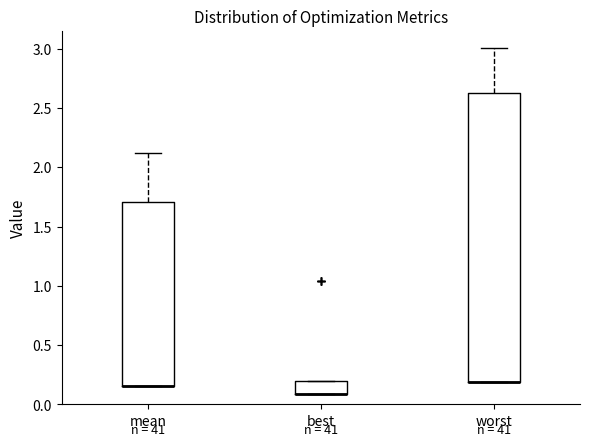

Reading left to right, transcribe this box plot: for each box, give where its median line is, the range the box spans, and where its two whiskers end, as read against the y-axis. The values are not printed on the chart, so give them approximately, as read against the axis.

mean: median 0.15 (drawn on the box's lower edge), box 0.15 to 1.70, whiskers 0.15 to 2.10
best: median 0.10 (drawn on the box's lower edge), box 0.10 to 0.20, whiskers 0.10 to 0.20
worst: median 0.20 (drawn on the box's lower edge), box 0.20 to 2.60, whiskers 0.20 to 3.00